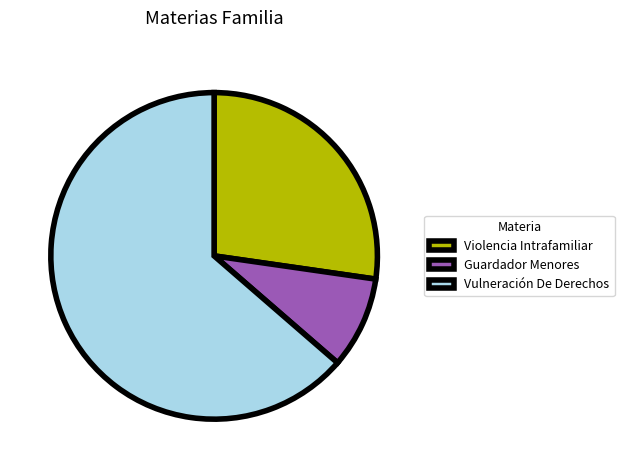

Approximately how many times larger is the value at Violencia Intrafamiliar compared to Guardador Menores?

3.0